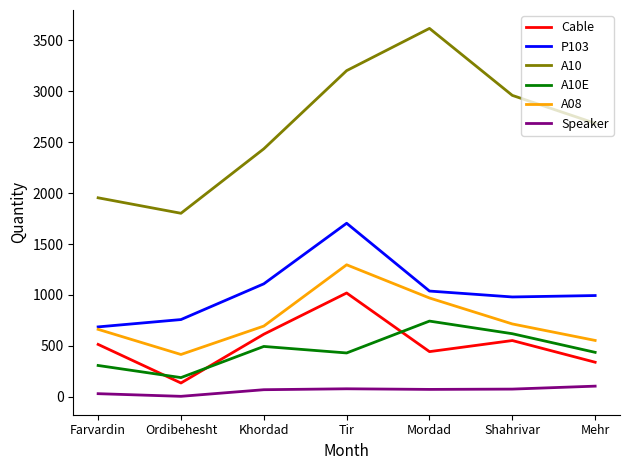

At which label does A08 reach its peak?

Tir